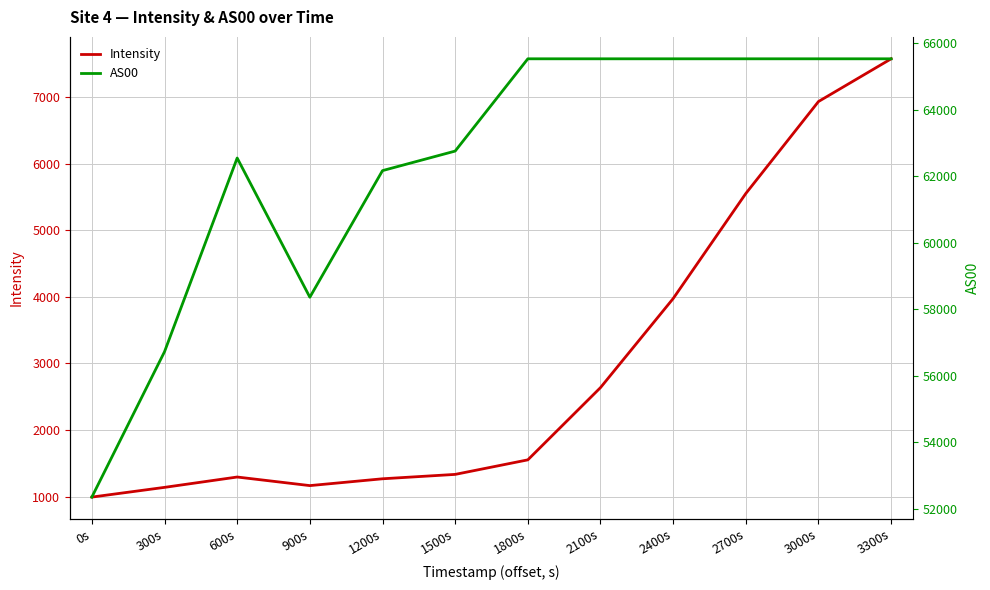

True or false: AS00 and Intensity cross at least once.

False